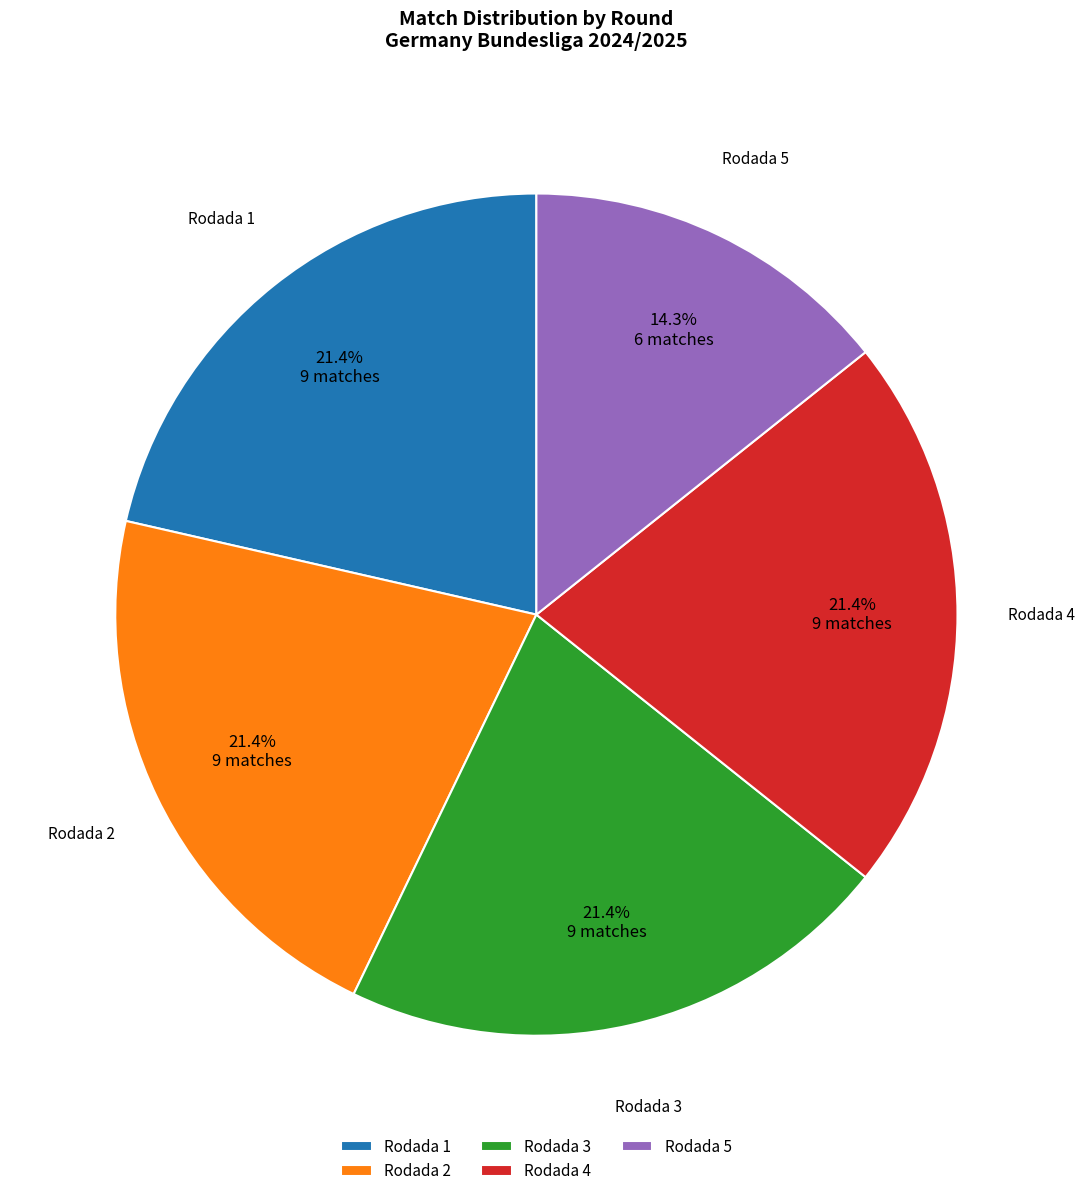

What is the ratio of the value at Rodada 5 to the value at Rodada 2?

0.7